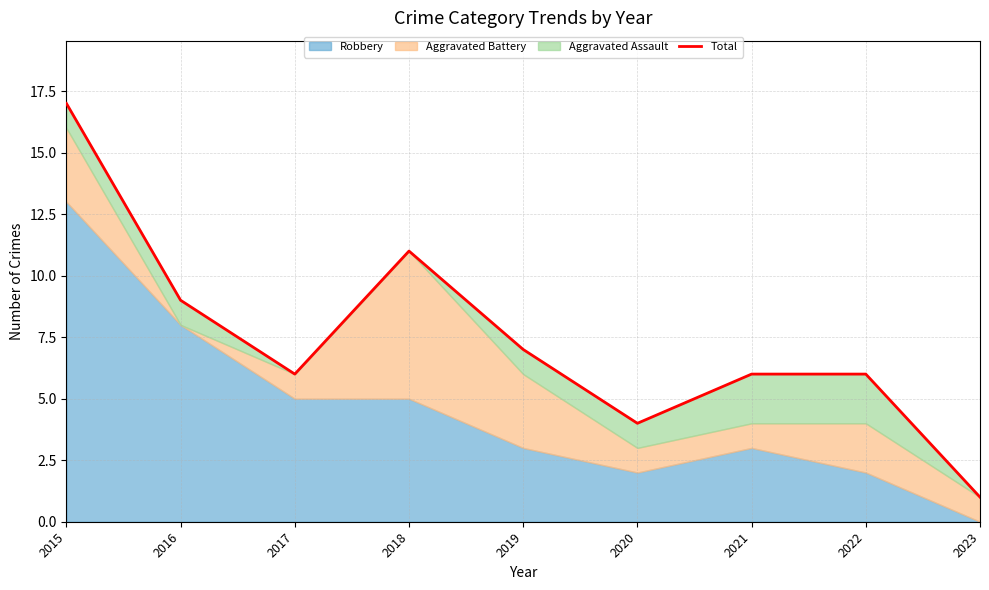

Reading right to left, list all the values displayed in this chart.

1	6	6	4	7	11	6	9	17